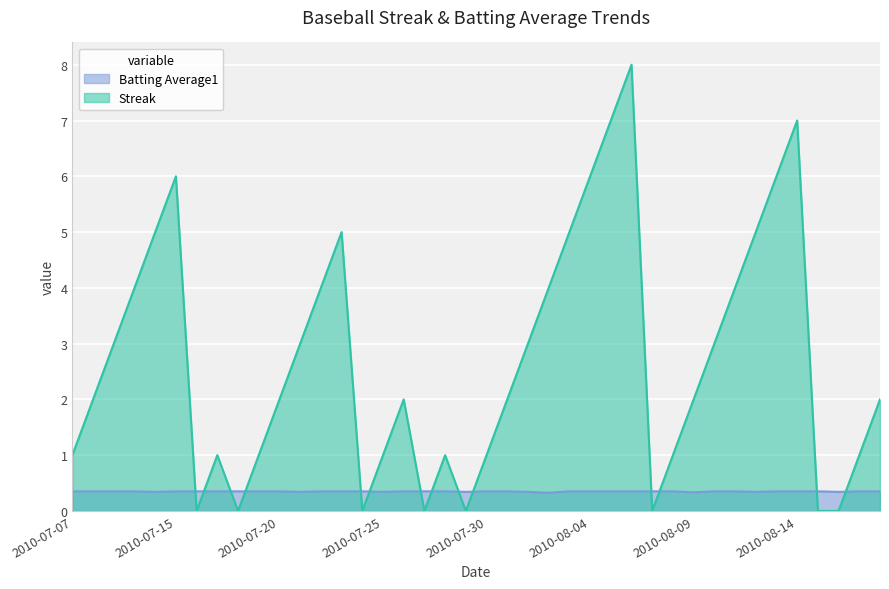

Count the number of categories in the chart.

40